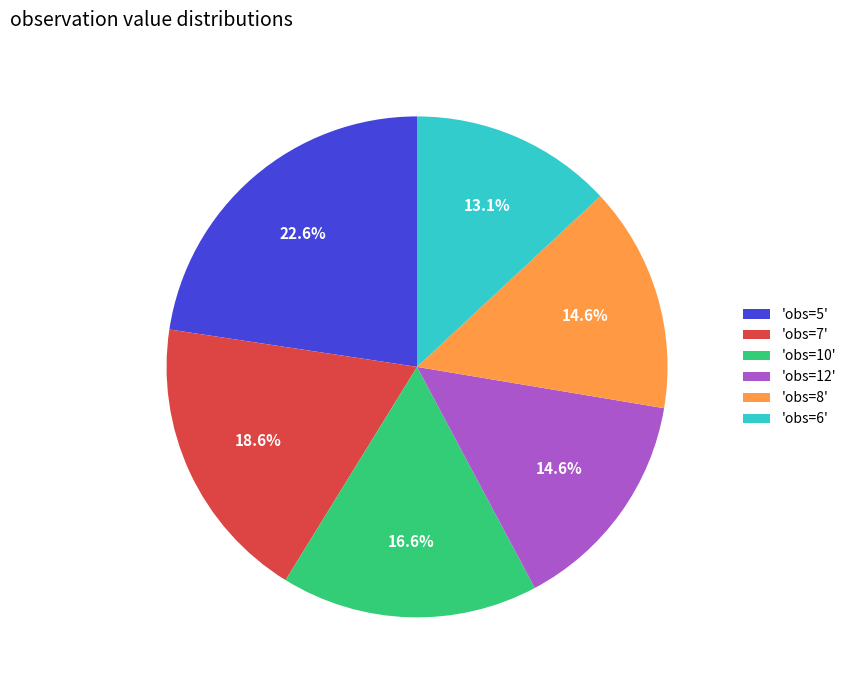

Is there a majority slice in this chart?

No